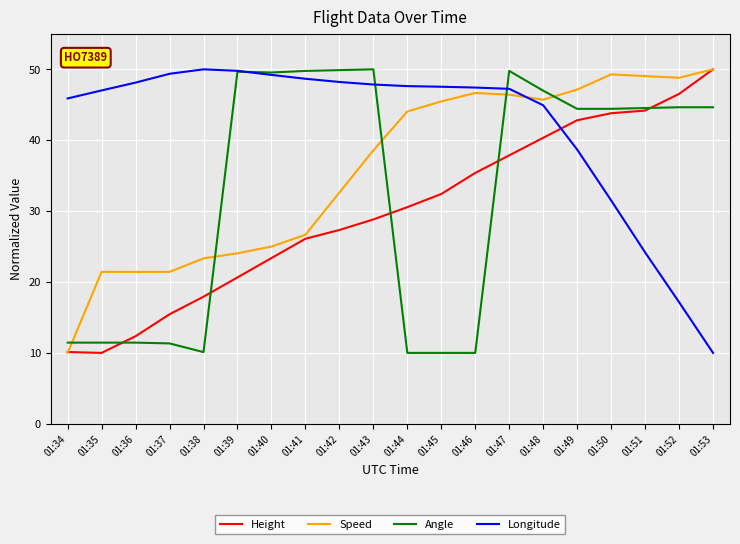

Between which two adjacent categories do Height and Angle first intersect?

01:35 and 01:36